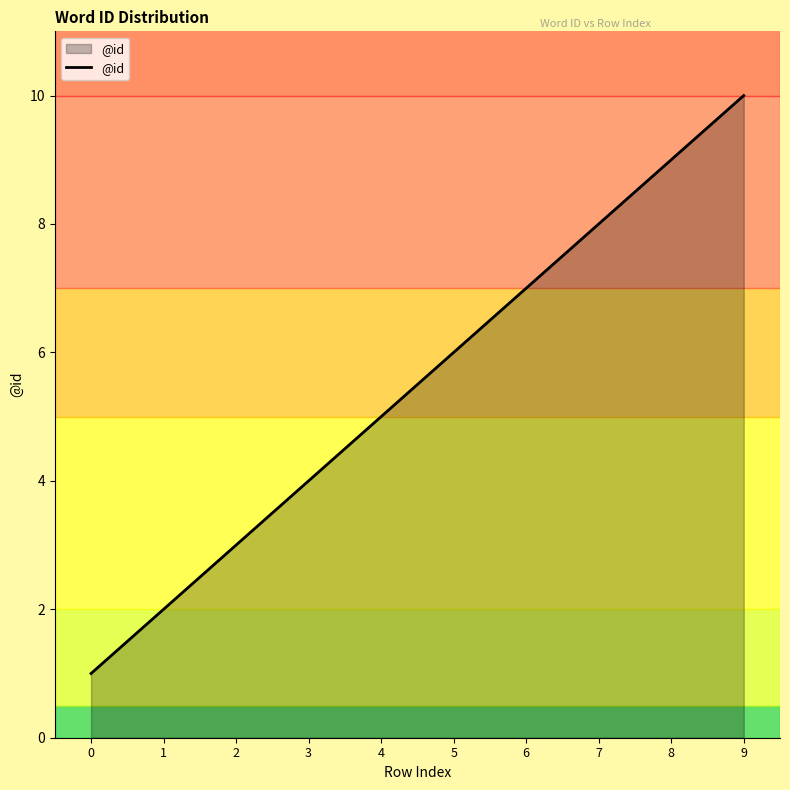

Count the values in the range 3 to 8.

6